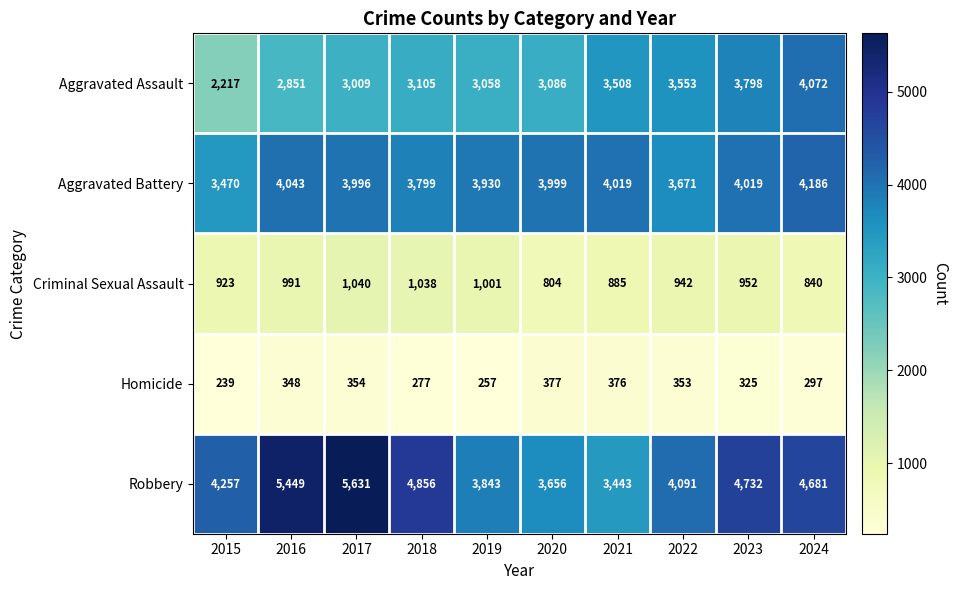

The value of Homicide at 2018 is 277. True or false?

True